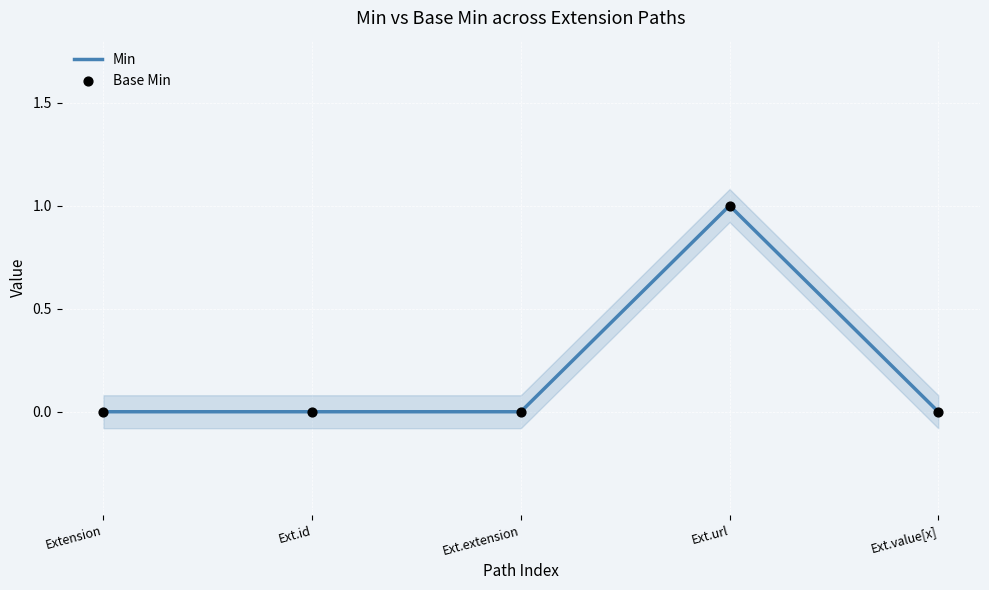

At which category is the sum across all series the highest?

Ext.url